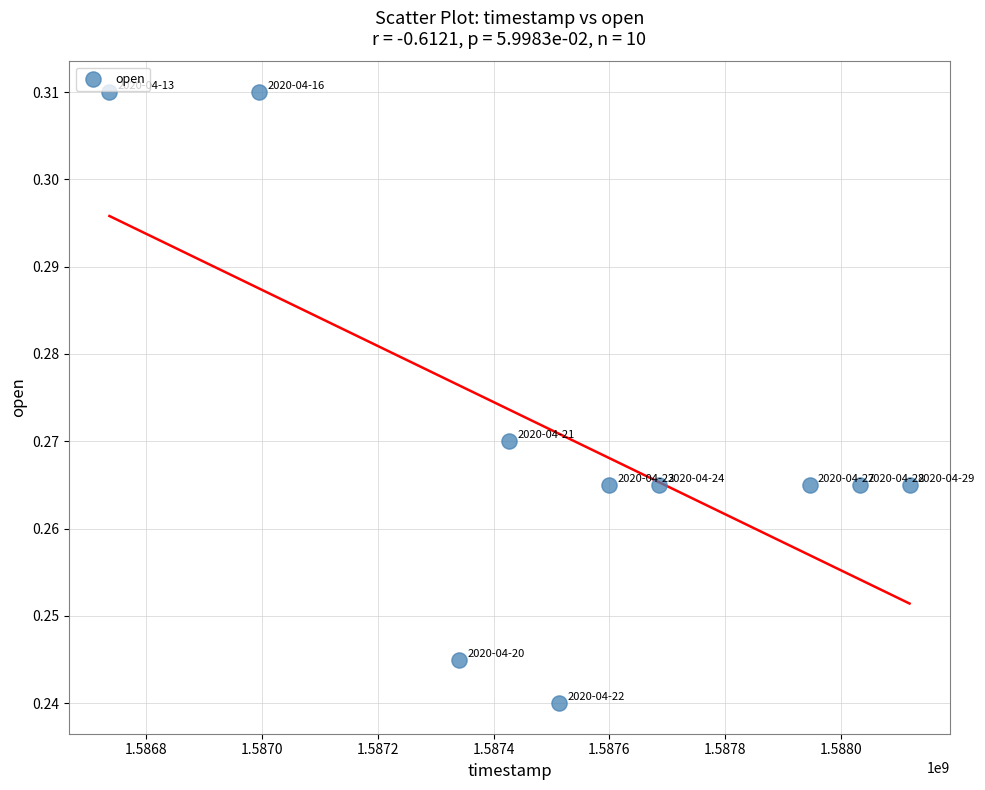

What is the range of X values (max minus min)?

1382400.0